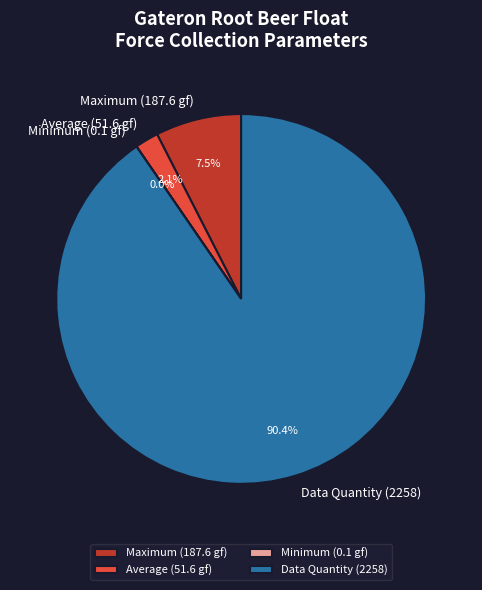

What is the largest slice in the pie chart?

Data Quantity (2258)